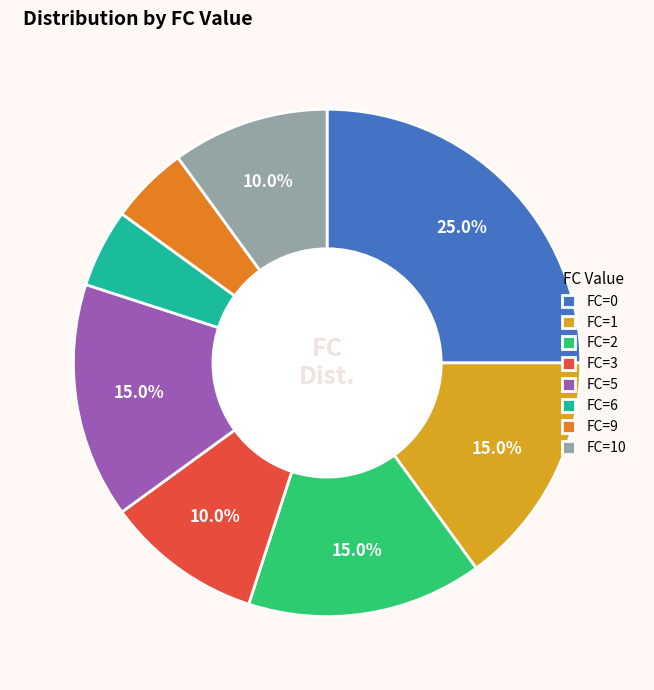

Is there a majority slice in this chart?

No